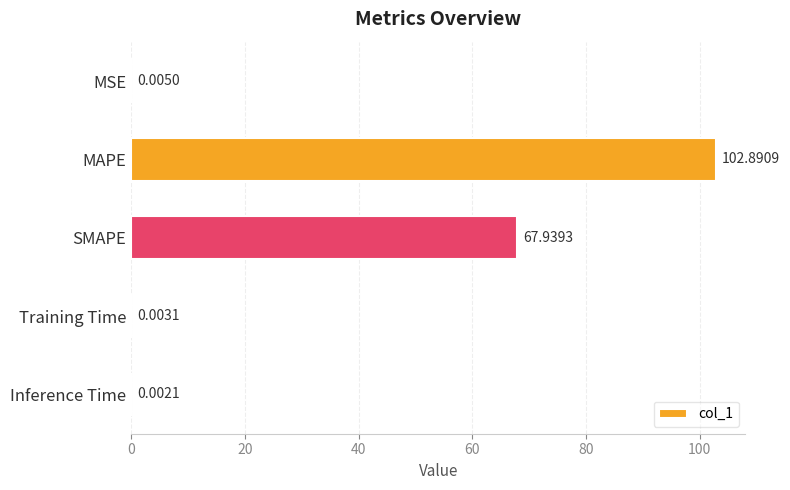

What is the average value?

34.2